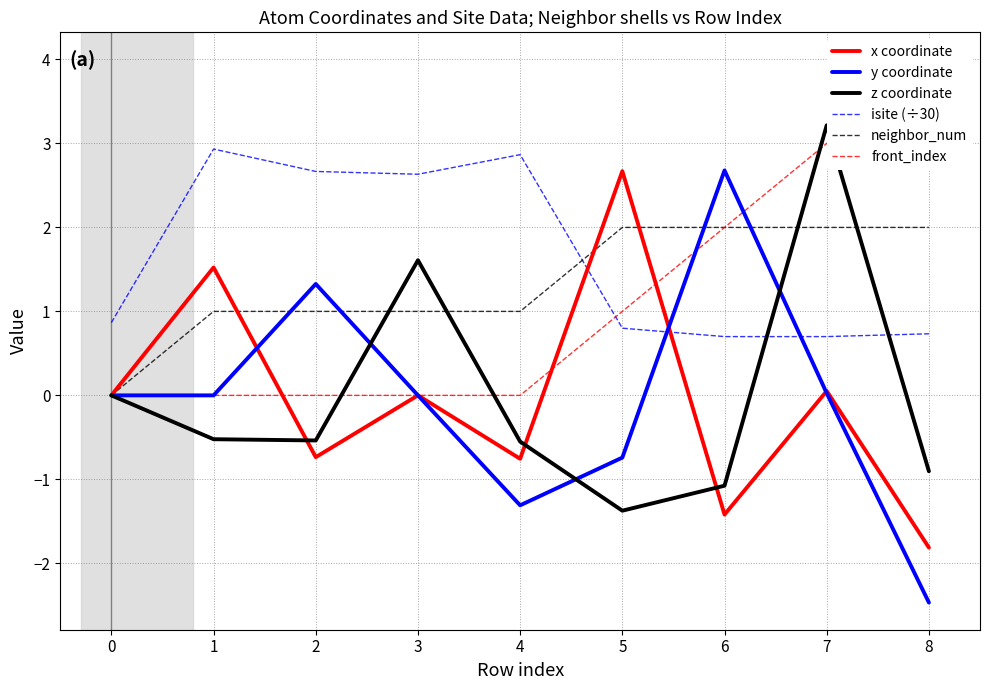

Is it true that isite (÷30) equals 0.7 at 7?

True